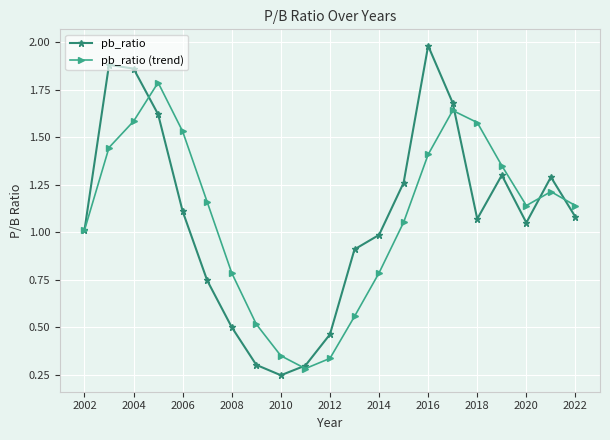

After their last crossing, which series has the higher values: pb_ratio (trend) or pb_ratio?

pb_ratio (trend)